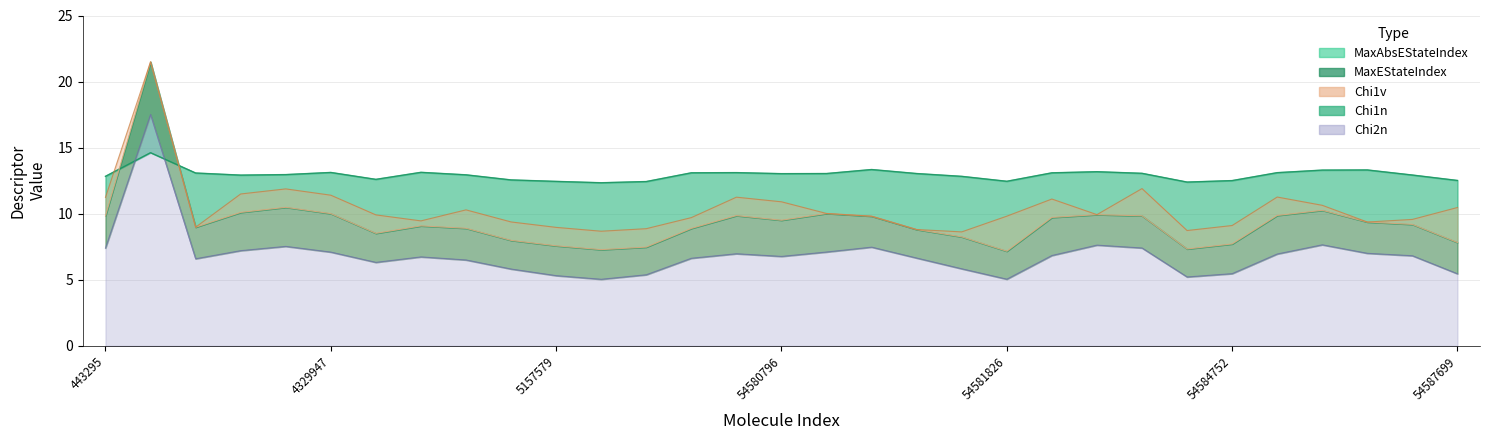

In Chi1v, how many points are higher than both neighbors (excluding endpoints)?

7